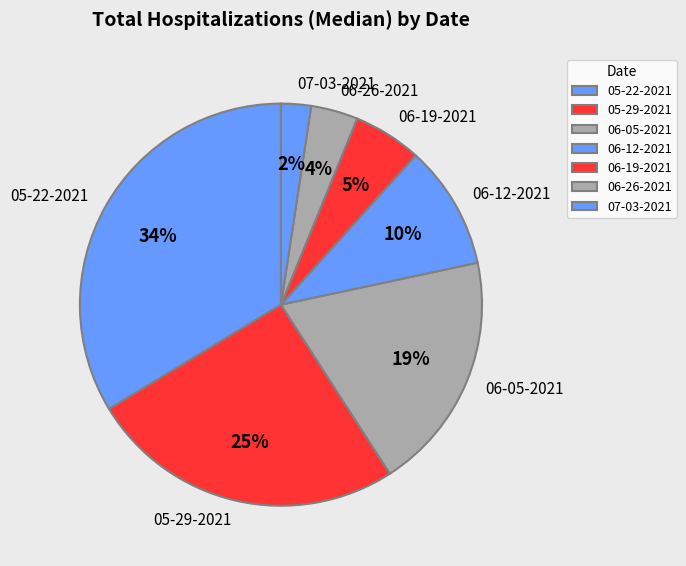

What is the smallest slice in the pie chart?

07-03-2021